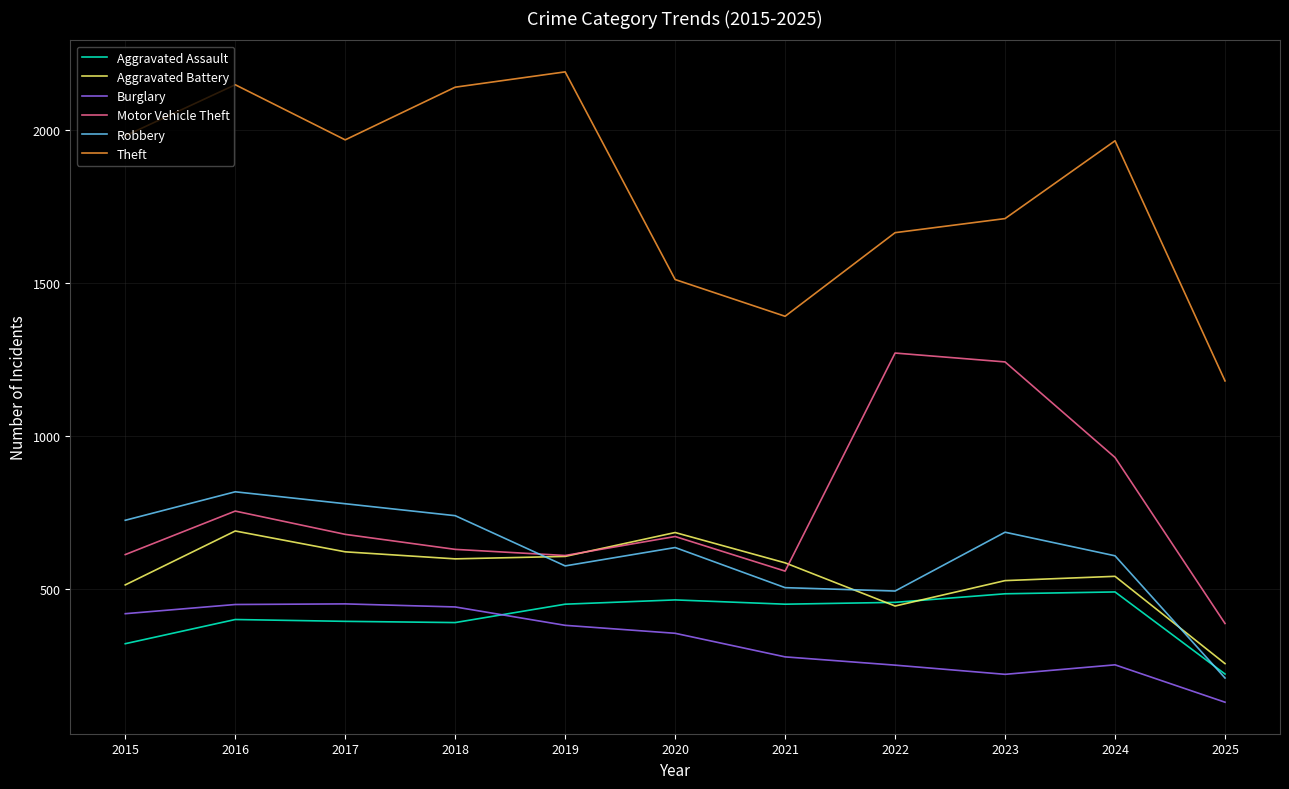

Between 2015 and 2016, which series saw the biggest shift?

Aggravated Battery